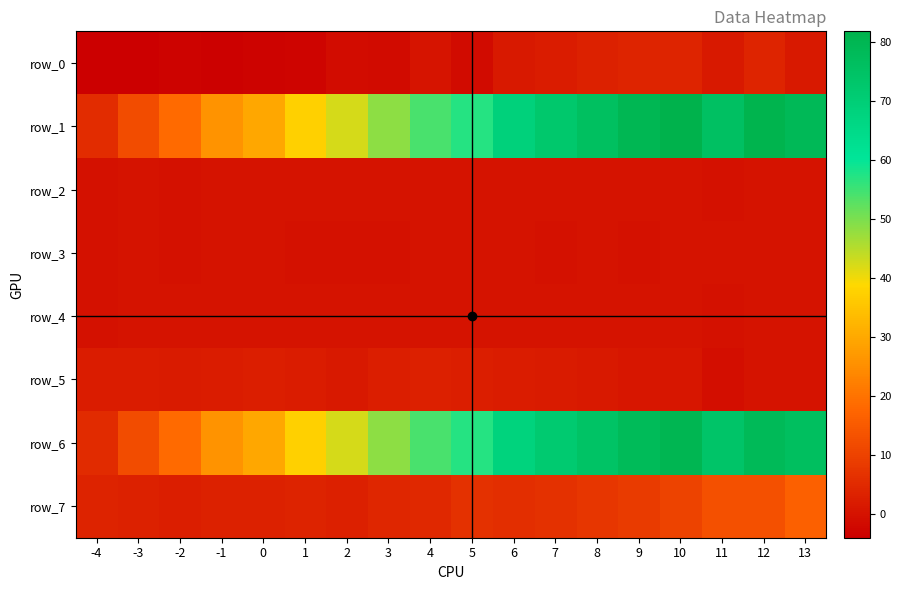

What is the difference between the row_5 values at 4 and 13?

2.6